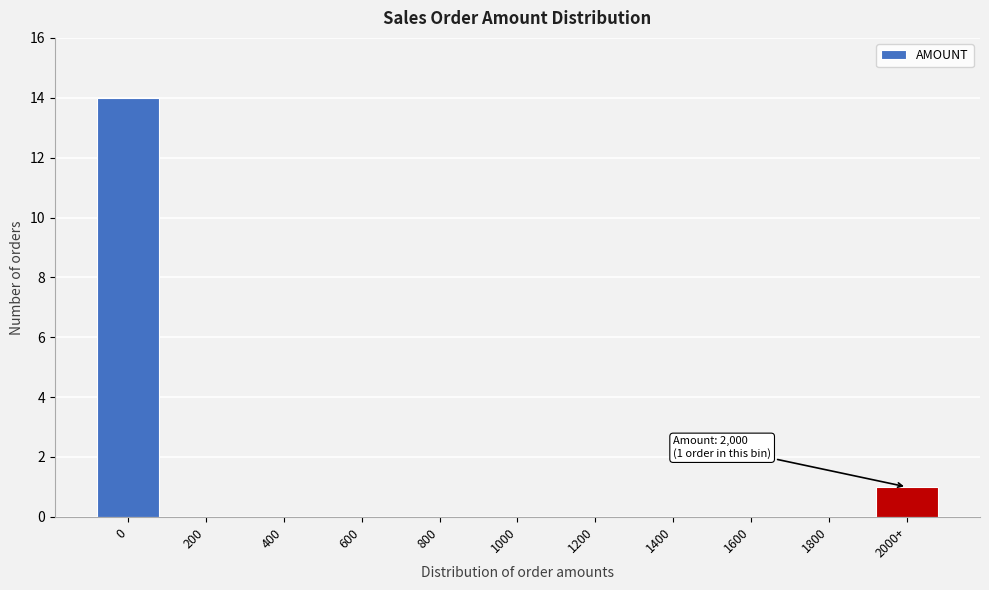

Reading right to left, transcribe all the data shown in this chart.

2000+=1	1800=0	1600=0	1400=0	1200=0	1000=0	800=0	600=0	400=0	200=0	0=14